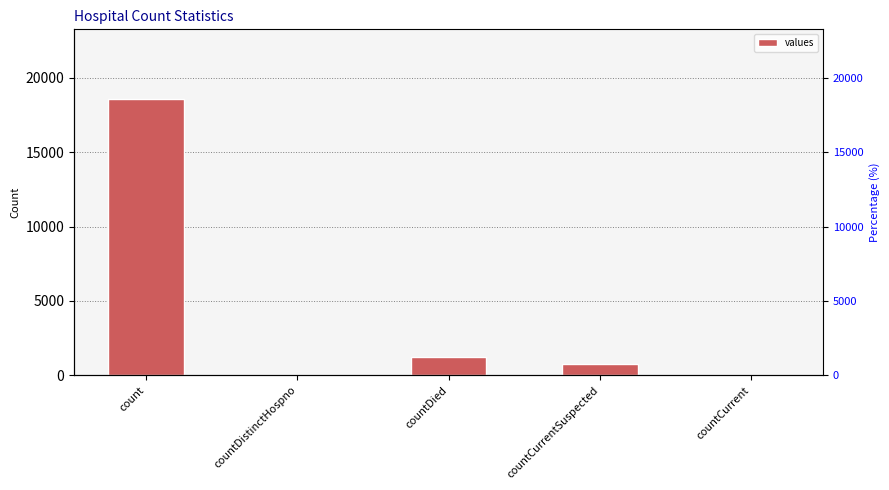

What is the change in value from countDistinctHospno to countDied?

+1250